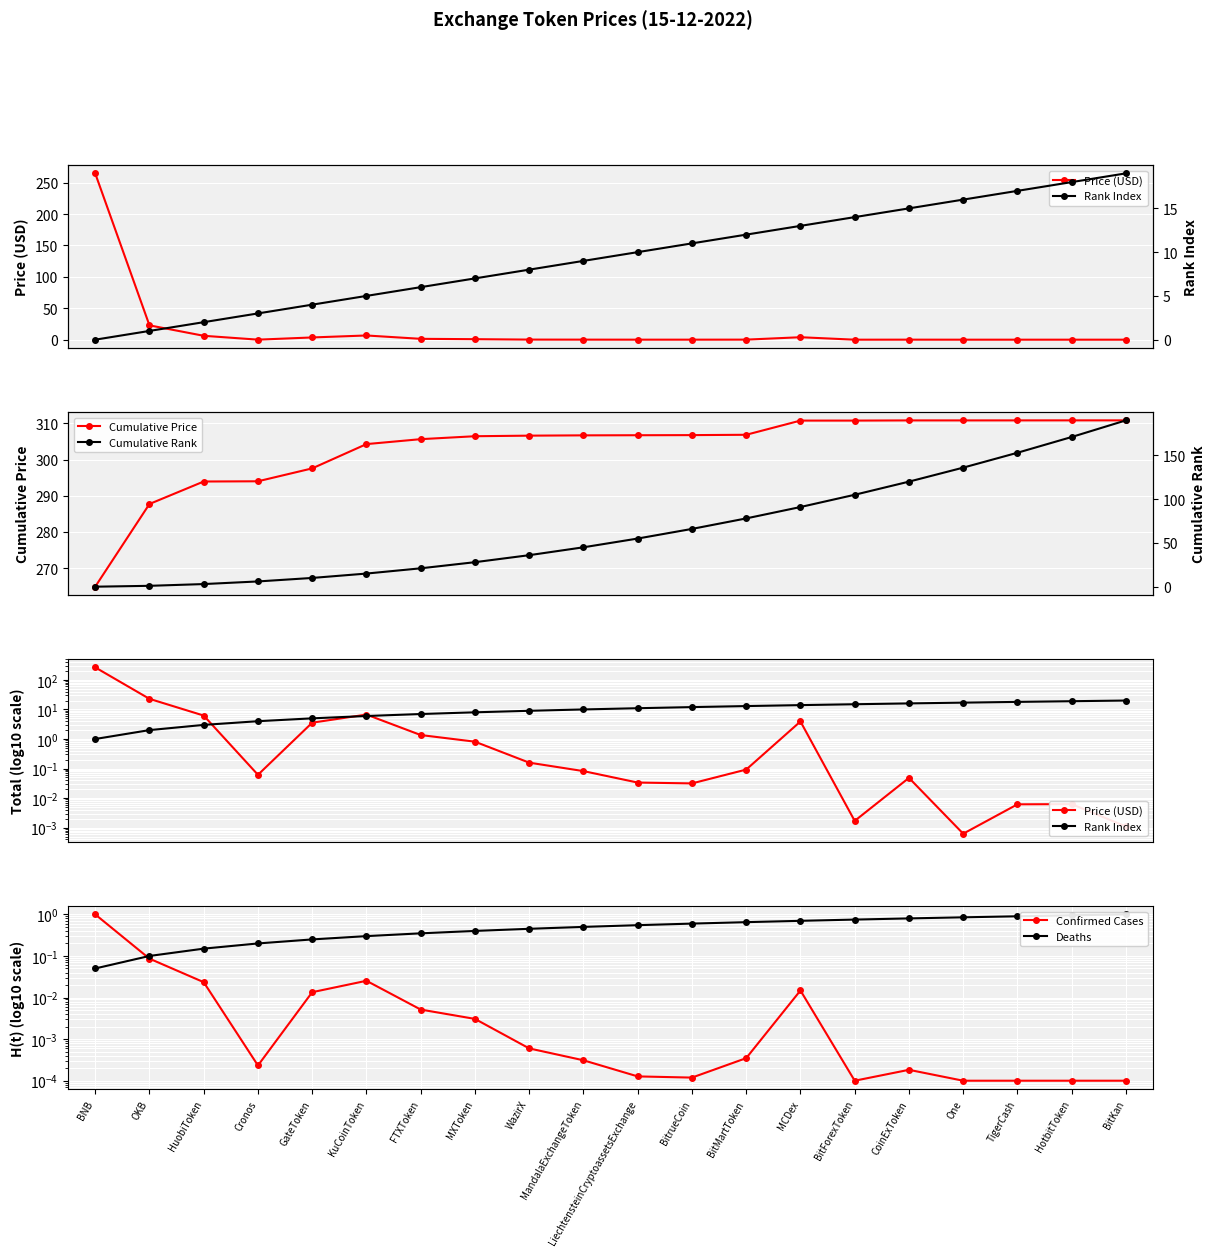

True or false: Price (USD) has more than 2 interior local peaks.

True